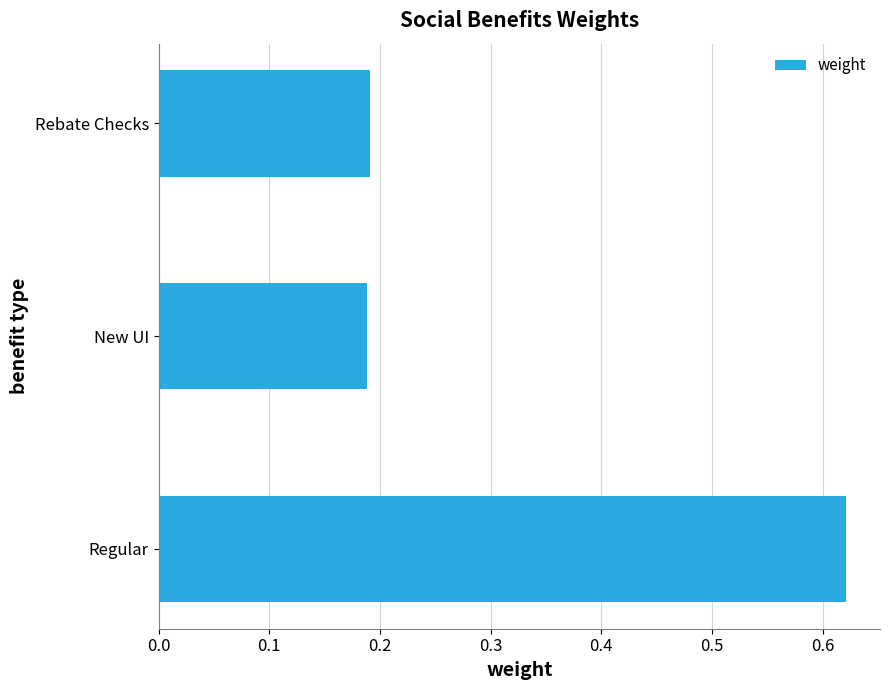

Is it true that the value at New UI is 0.3?

False